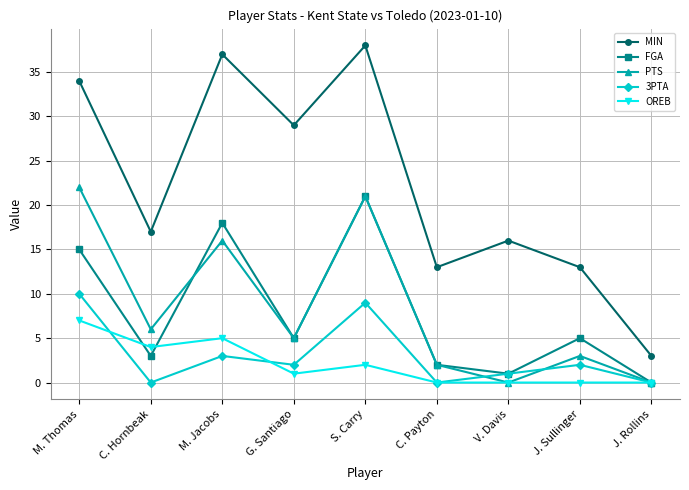

Where does the FGA series first go above 5?

M. Thomas